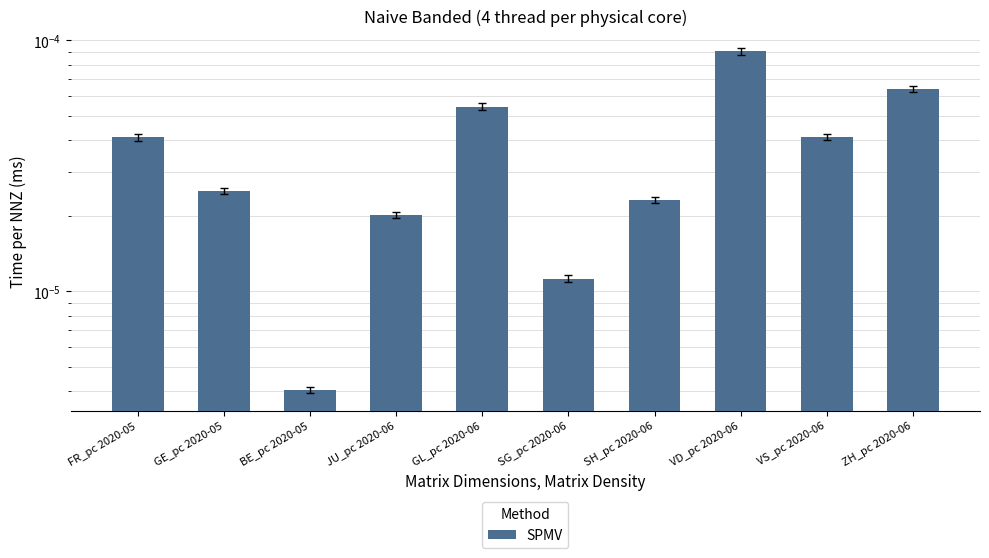

True or false: the data shows 0.0 at VS_pc 2020-06.

True